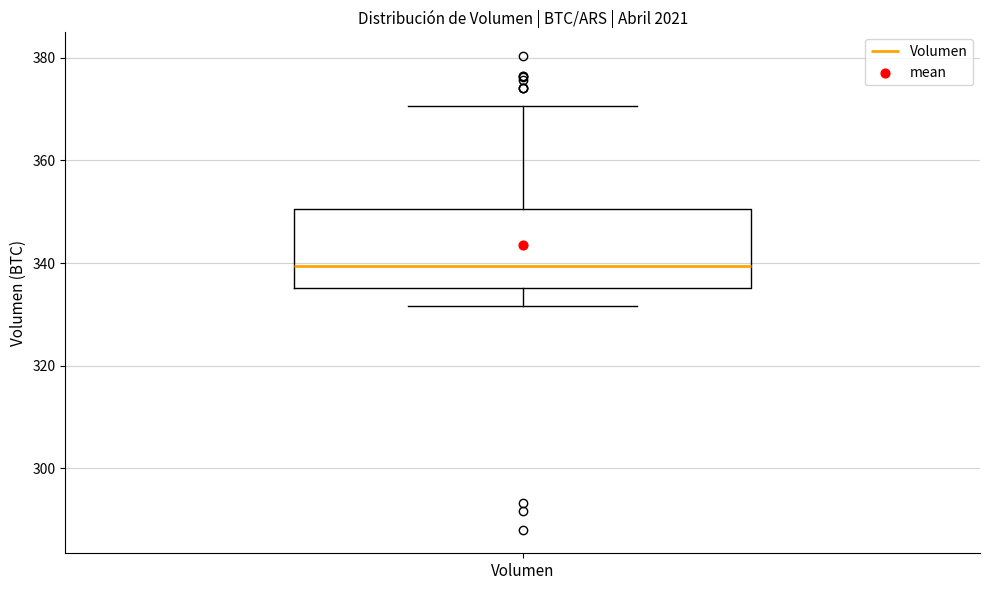

Transcribe this box plot: give where the median line is, the range the box spans, and where the two whiskers end, as read against the y-axis. The values are not printed on the chart, so give them approximately, as read against the axis.

median 340, box 336 to 350, whiskers 332 to 370